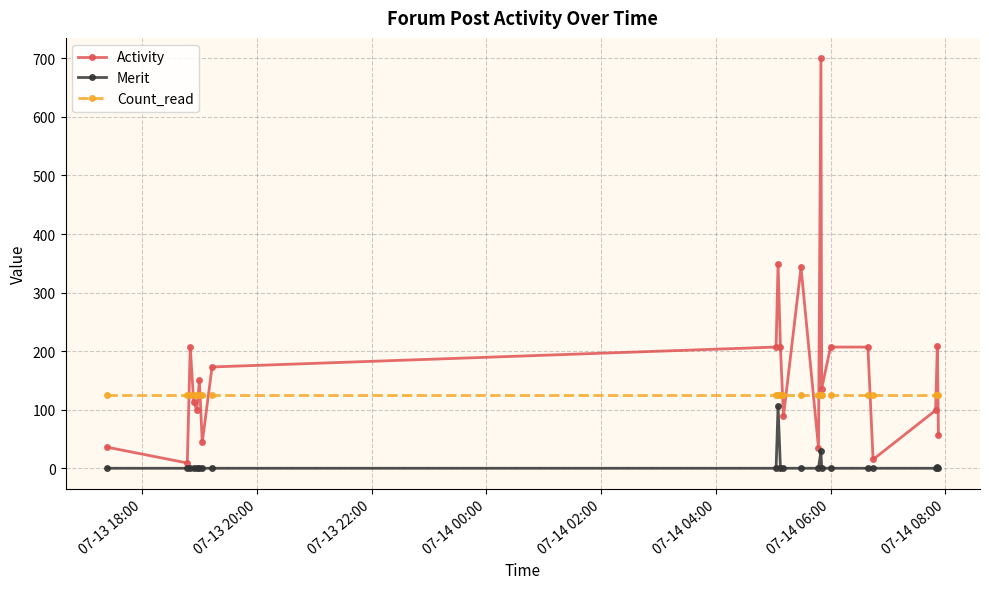

How many values in the Merit series exceed 0?

3